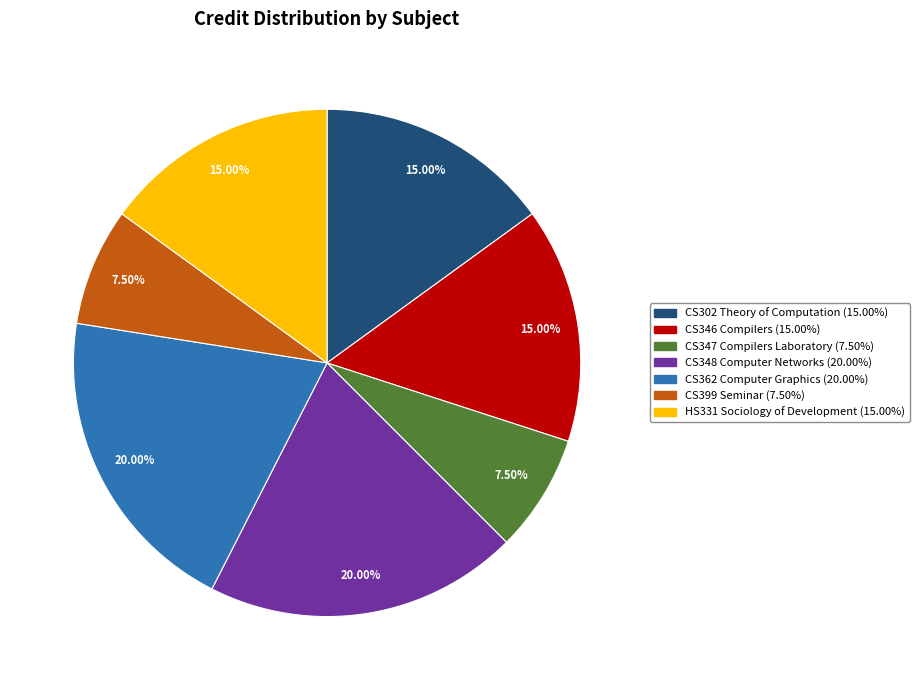

What is the ratio of the value at HS331 Sociology of Development to the value at CS399 Seminar?

2.0